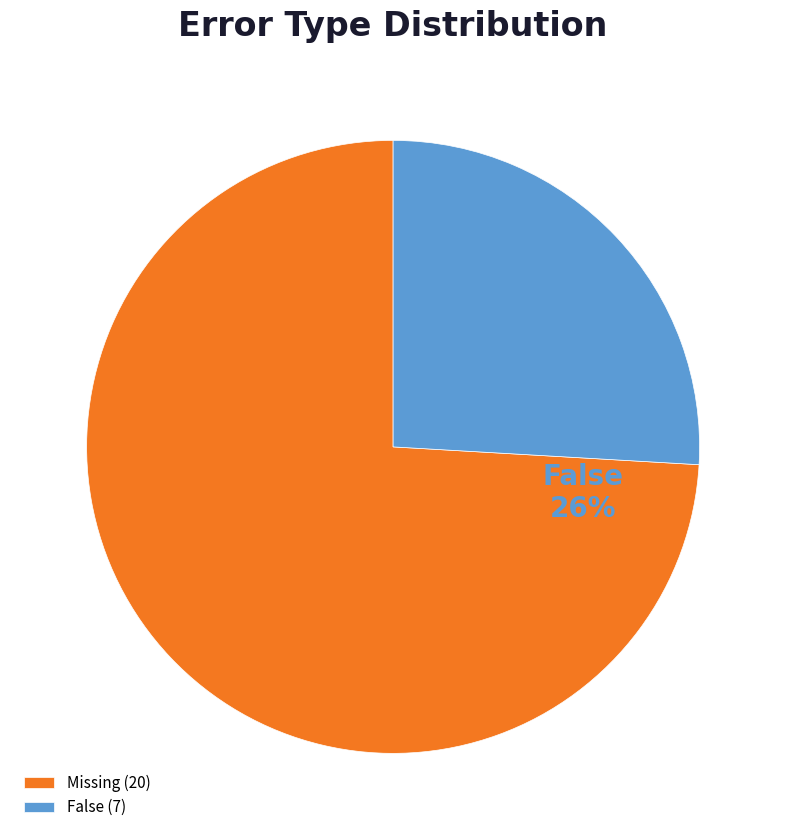

What is the smallest slice in the pie chart?

False